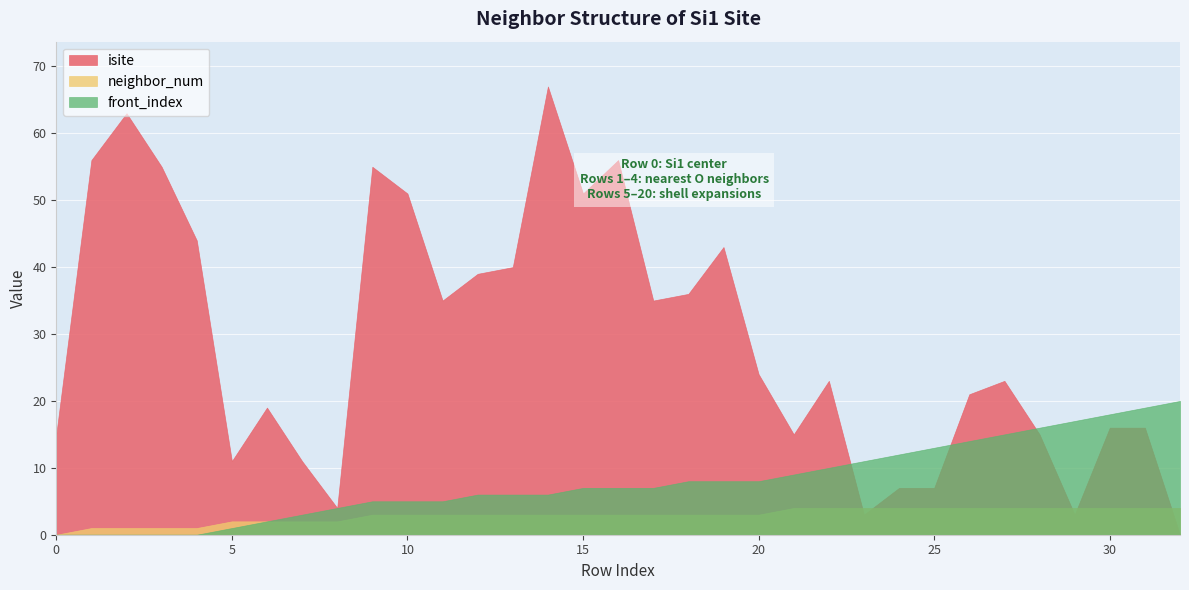

Reading left to right, extract all data points from this chart.

isite: 15	56	63	55	44	11	19	11	4	55	51	35	39	40	67	51	56	35	36	43	24	15	23	3	7	7	21	23	15	3	16	16	0
neighbor_num: 0	1	1	1	1	2	2	2	2	3	3	3	3	3	3	3	3	3	3	3	3	4	4	4	4	4	4	4	4	4	4	4	4
front_index: 0	0	0	0	0	1	2	3	4	5	5	5	6	6	6	7	7	7	8	8	8	9	10	11	12	13	14	15	16	17	18	19	20